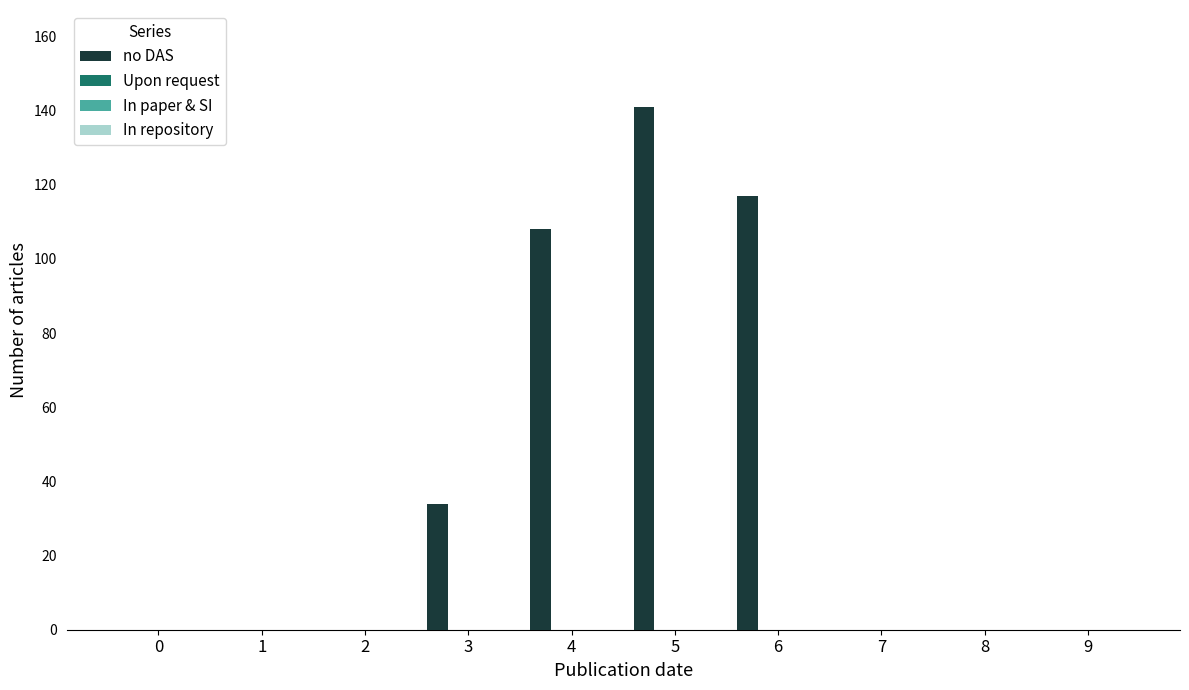

Count the number of data series in this chart.

1